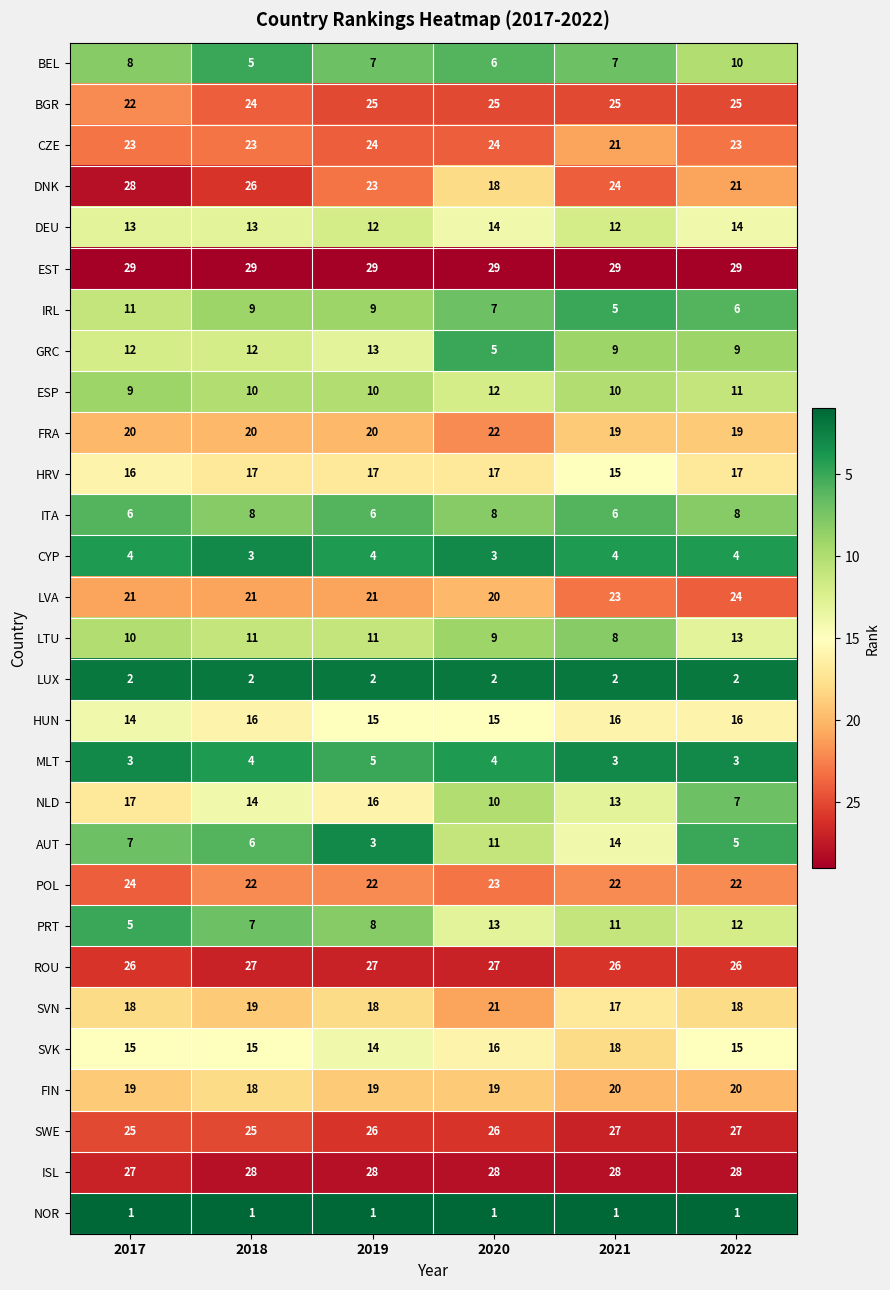

What is the sum of the SWE values at 2022 and 2018?

52